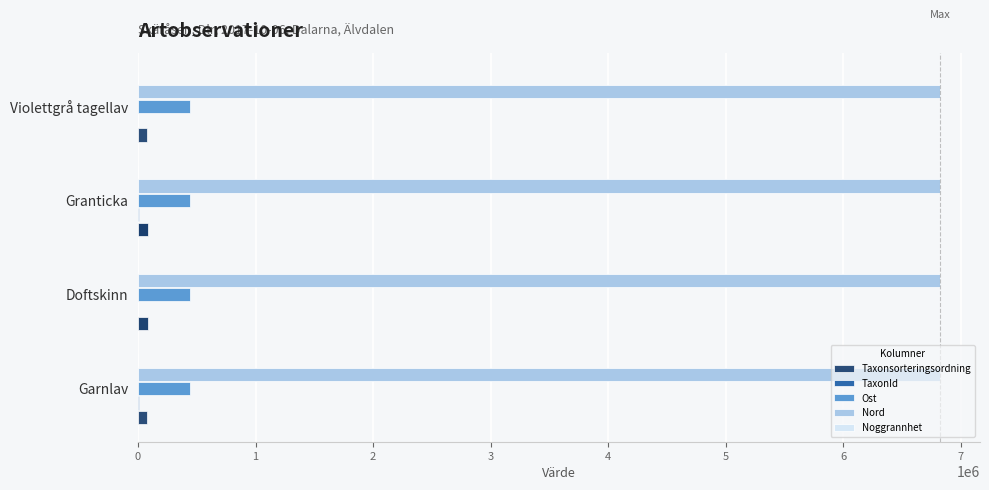

What is the sum of all Ost values?

1774212